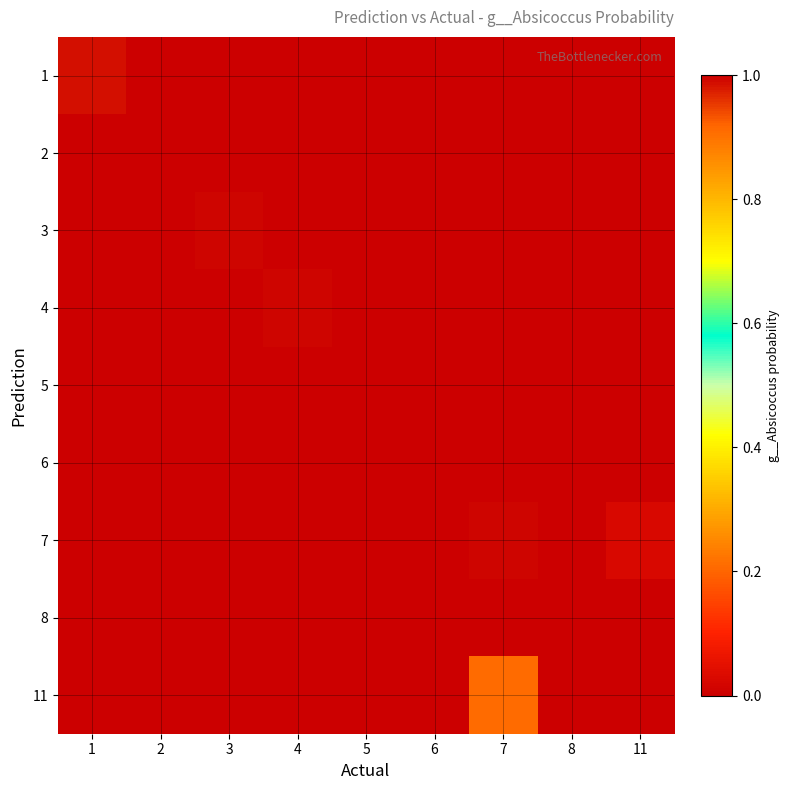

How many categories are shown in the chart?

9